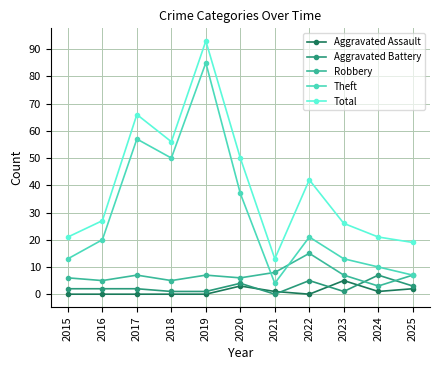

Reading left to right, list all the values displayed in this chart.

Aggravated Assault: 0	0	0	0	0	3	1	0	5	1	2
Aggravated Battery: 2	2	2	1	1	4	0	5	1	7	3
Robbery: 6	5	7	5	7	6	8	15	7	3	7
Theft: 13	20	57	50	85	37	4	21	13	10	7
Total: 21	27	66	56	93	50	13	42	26	21	19